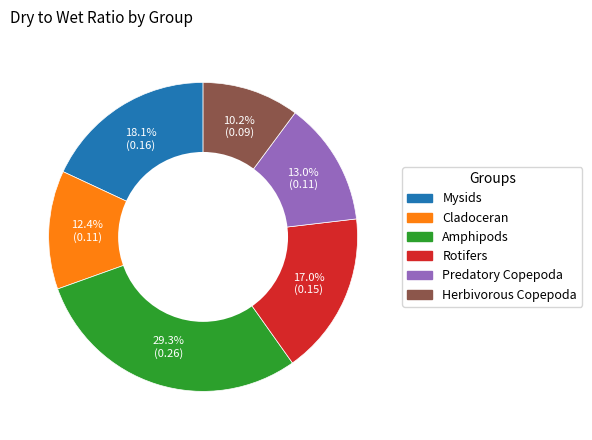

Which category has the smallest portion of the pie?

Herbivorous Copepoda